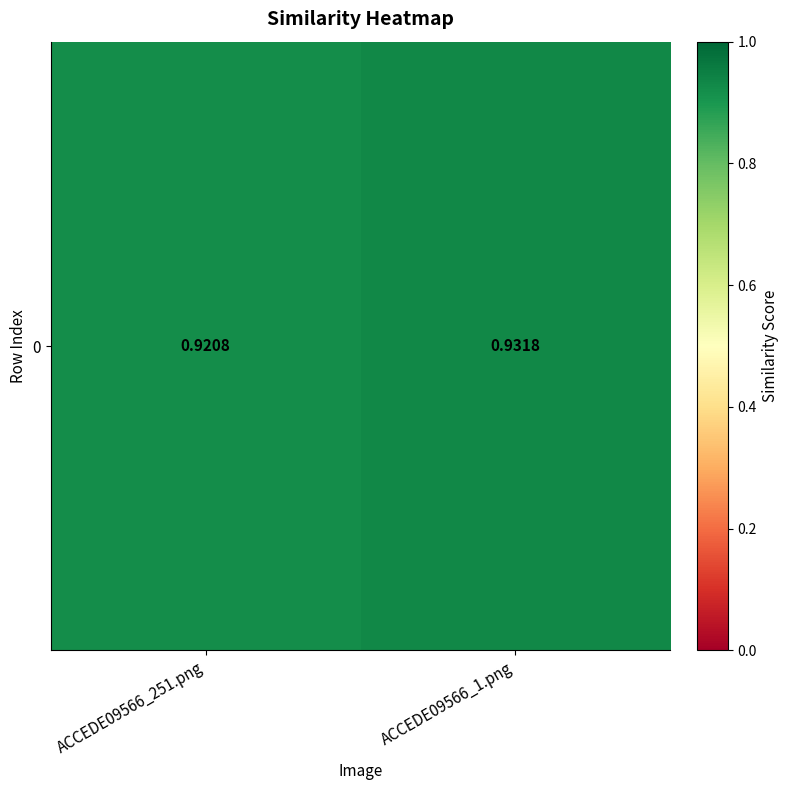

Reading right to left, extract all data points from this chart.

0.9	0.9